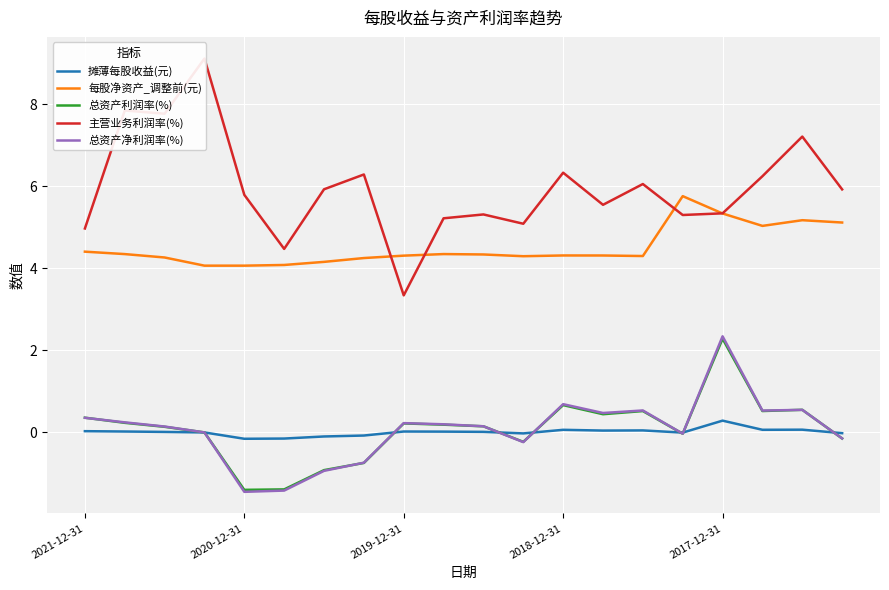

True or false: 每股净资产_调整前(元) and 总资产净利润率(%) intersect in this chart.

False